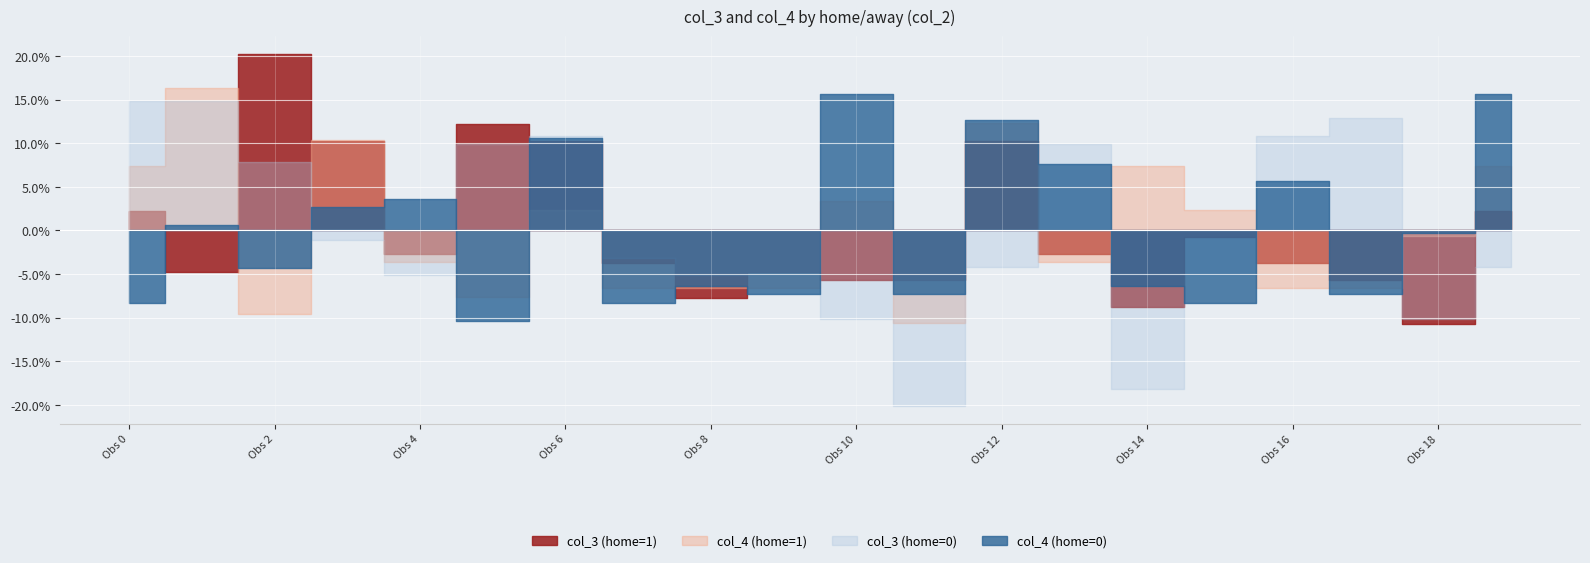

How many categories are shown in the chart?

20